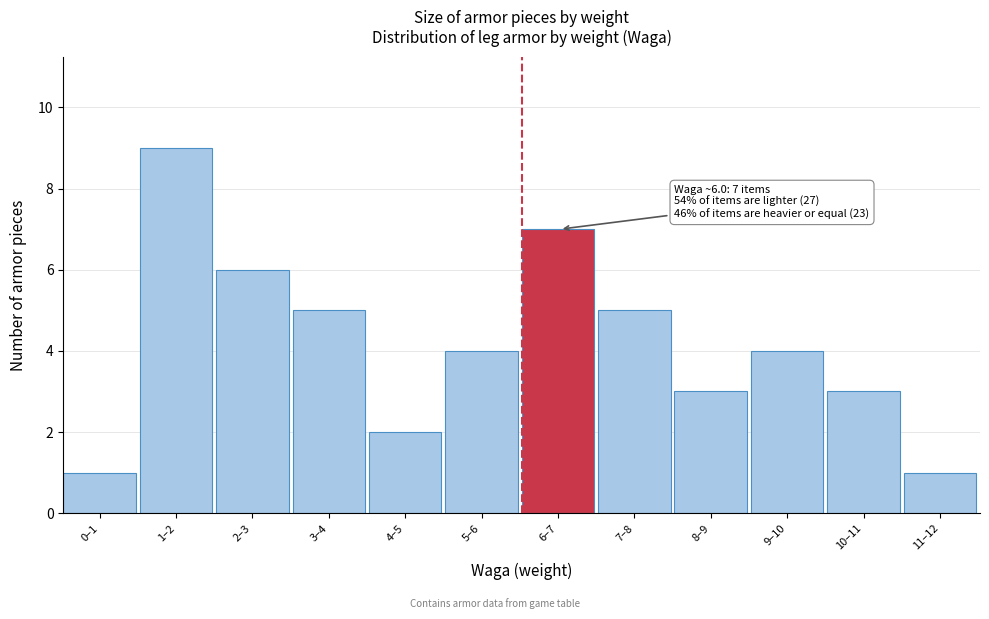

Reading left to right, transcribe all the data shown in this chart.

1	9	6	5	2	4	7	5	3	4	3	1